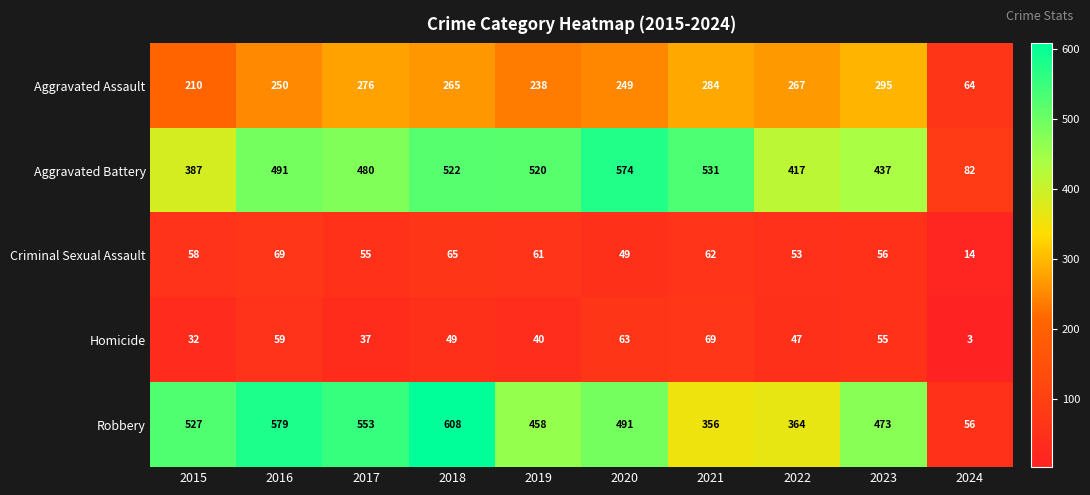

What is the greatest value displayed?

608